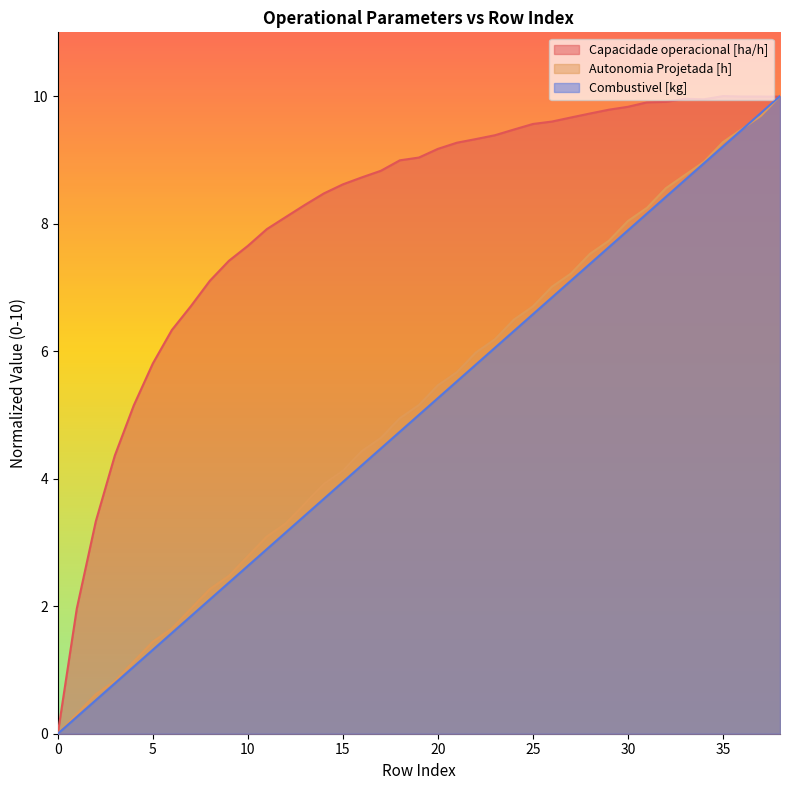

Where does the Autonomia Projetada [h] series first go above 5?

19